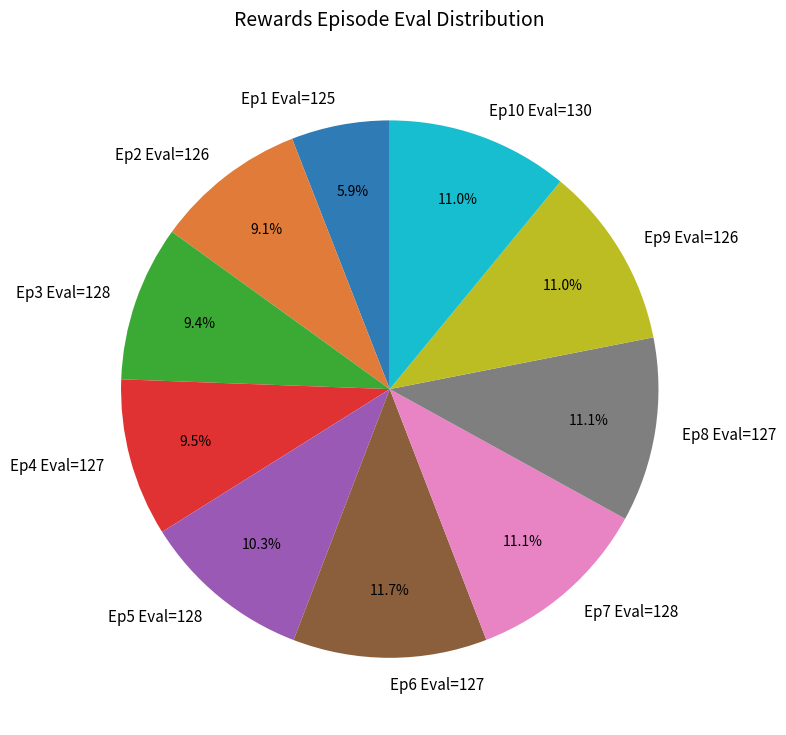

What percentage do Ep2 Eval=126 and Ep8 Eval=127 together represent?

20.2%